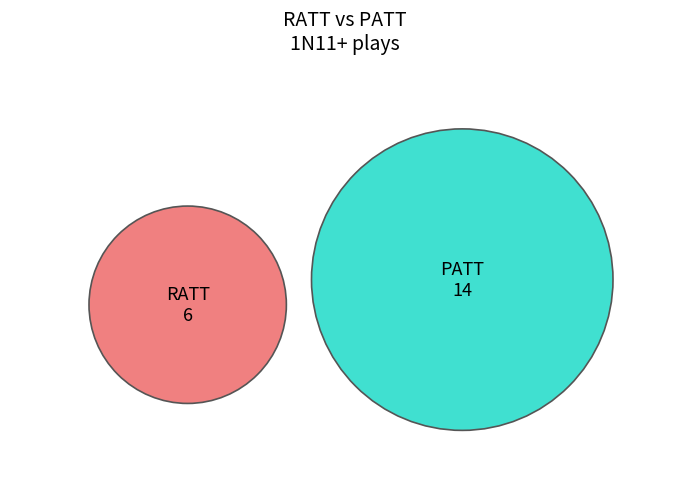

What is the change in value from RATT to PATT?

+8